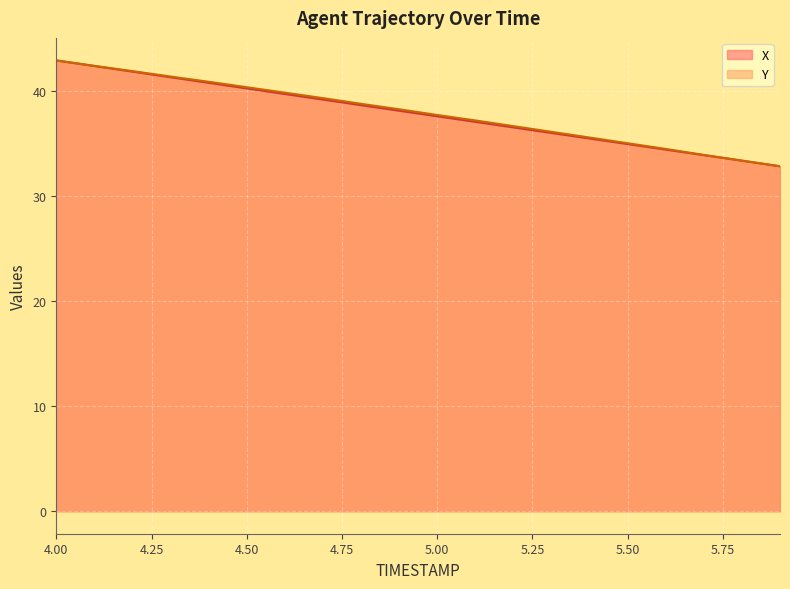

How many lines are shown in the chart?

2